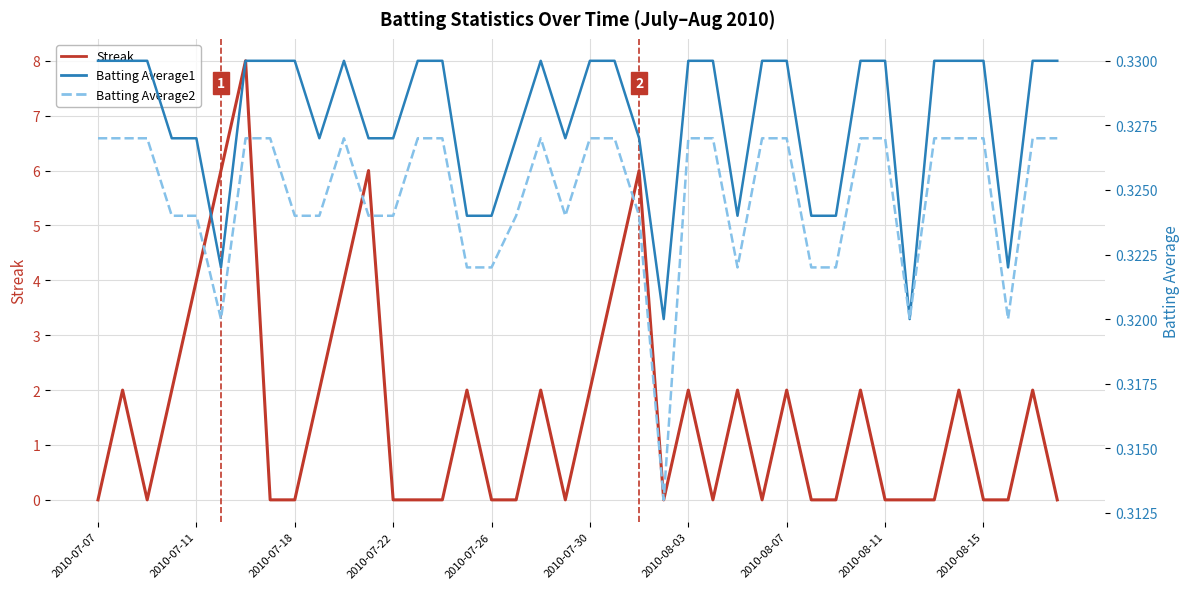

What is the difference between the second highest and second lowest values in the Streak series?

6.0